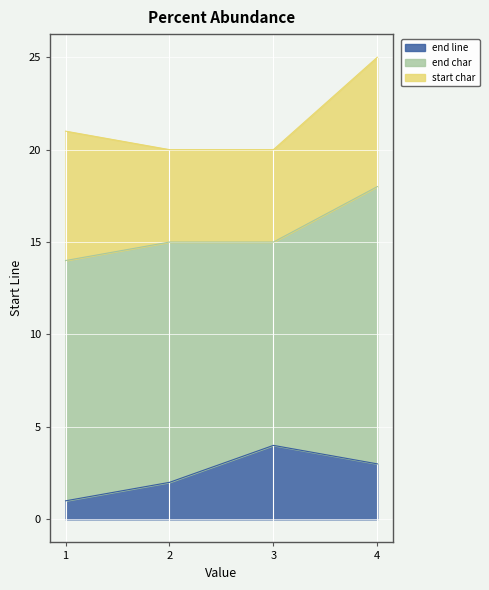

What is the total value across all series at 1?

21